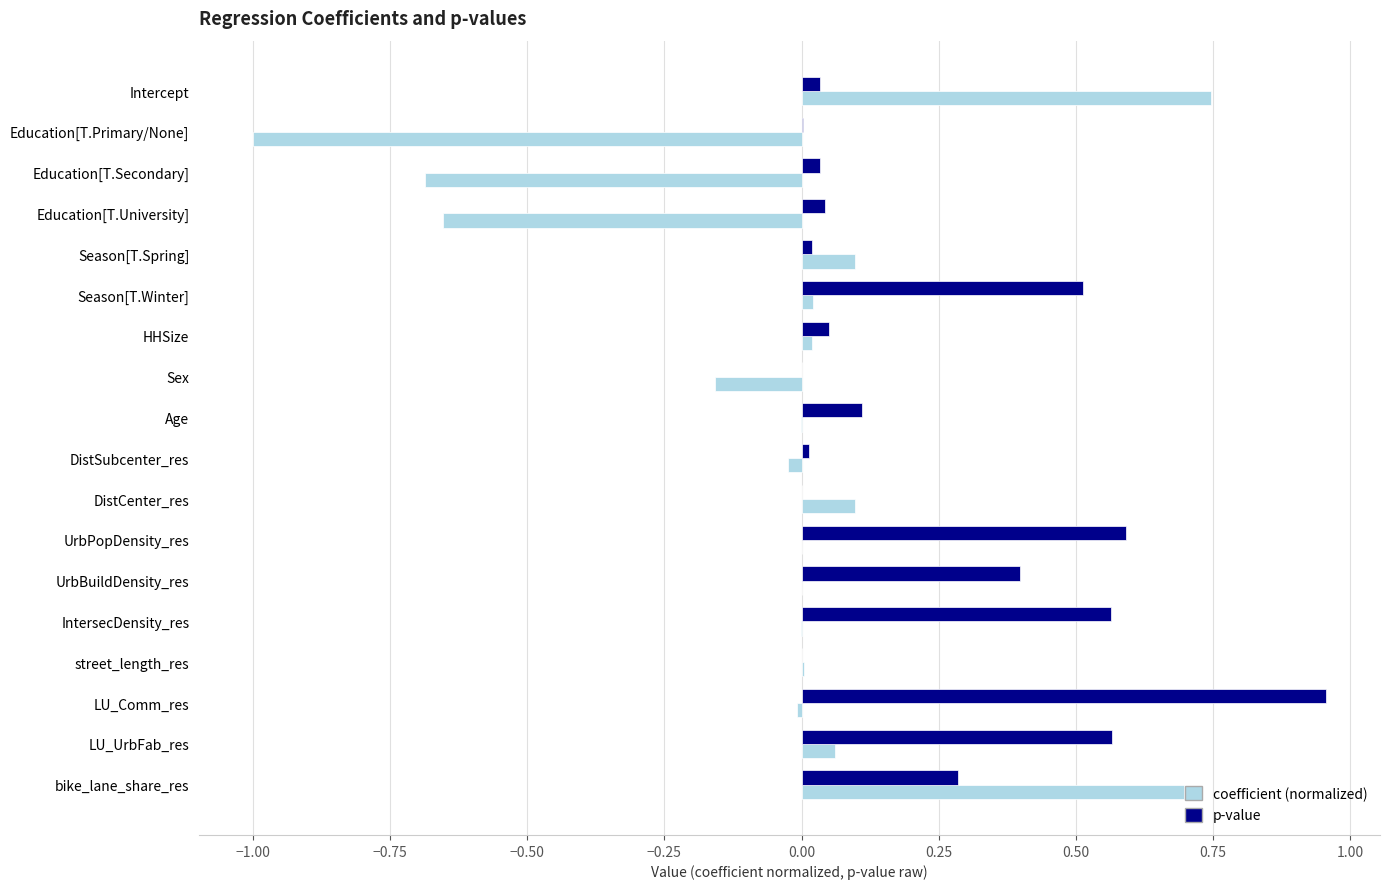

Is it true that p-value equals 0.8 at Season[T.Winter]?

False